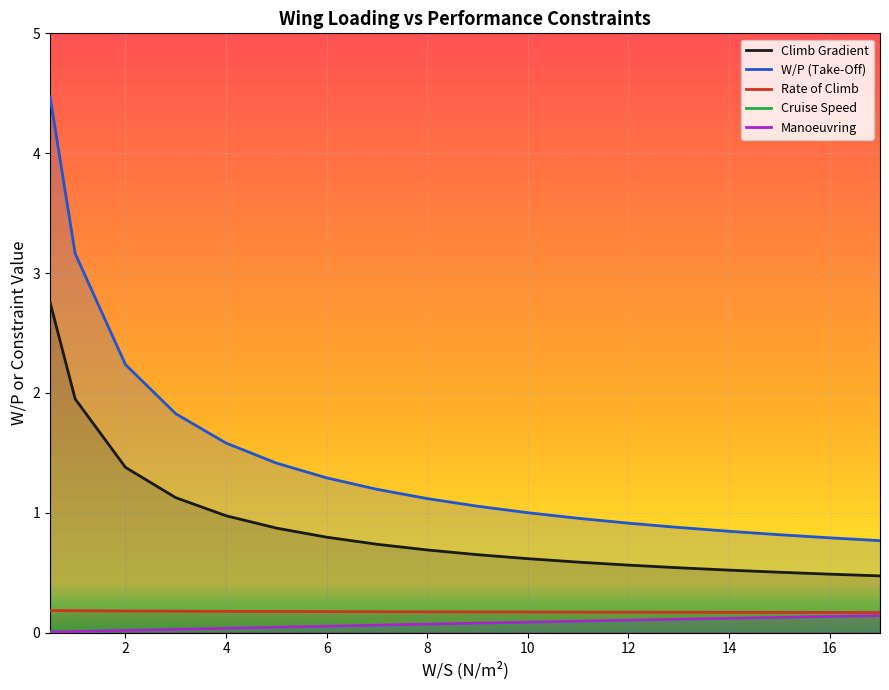

What value does the Climb Gradient series have at 10?

0.6